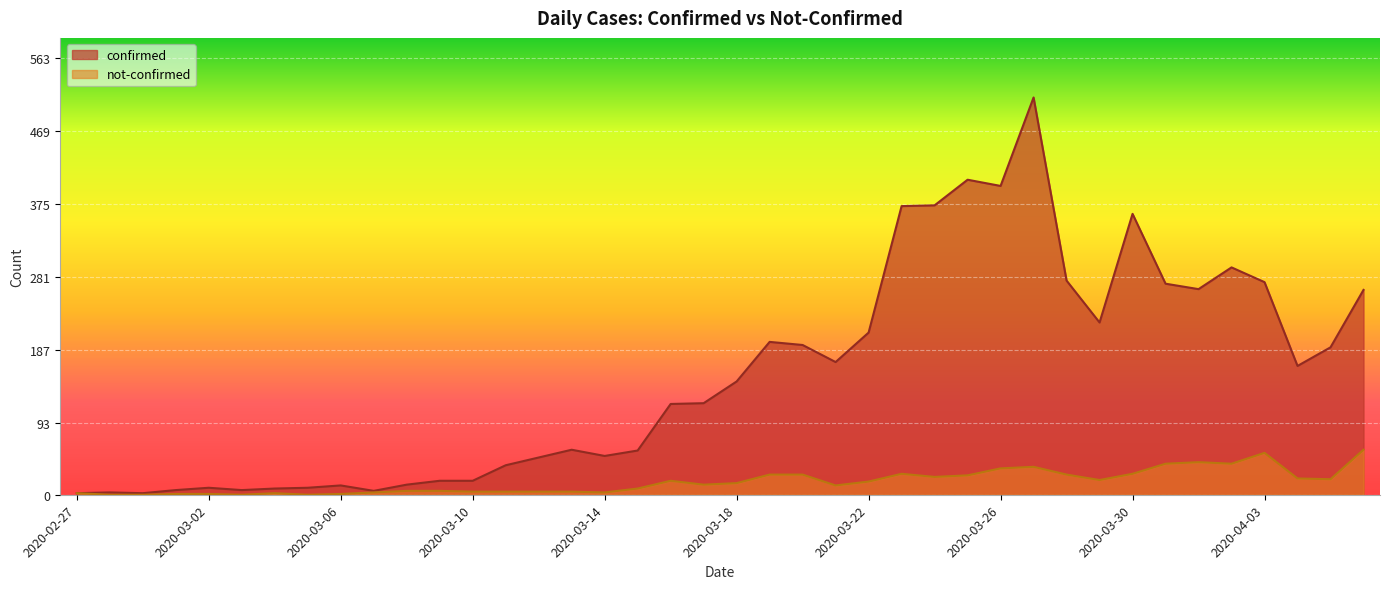

Which series has the largest total across all categories?

confirmed